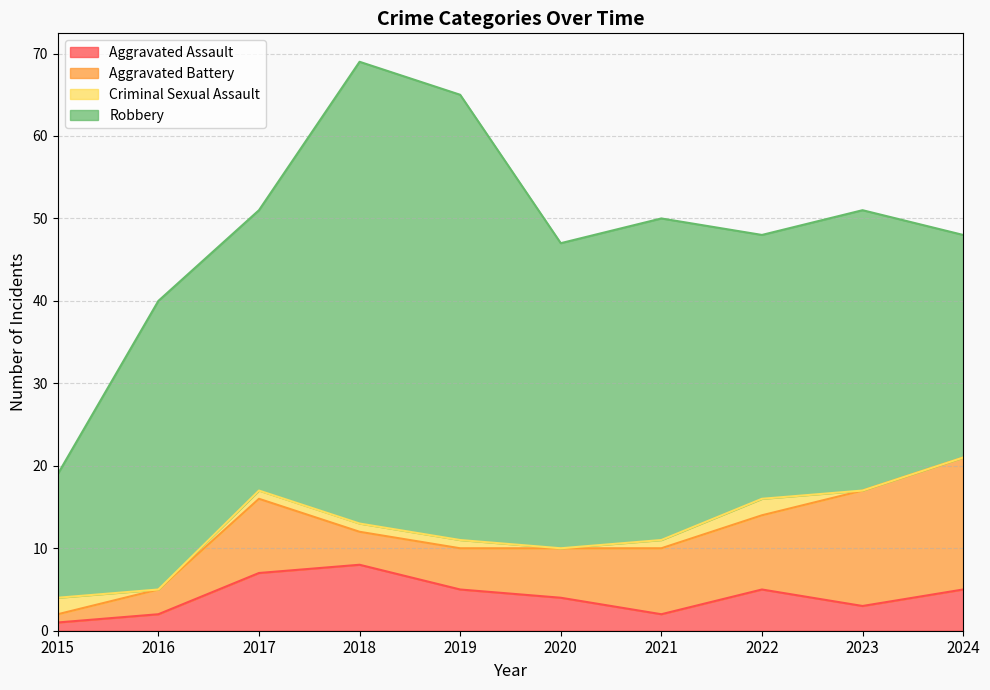

What is the total value across all series at 2022?

48